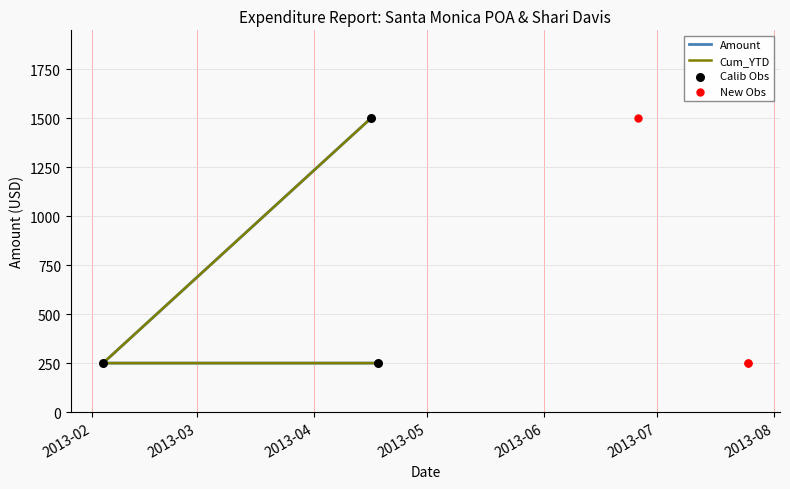

At which category is the sum across all series the highest?

2013-04